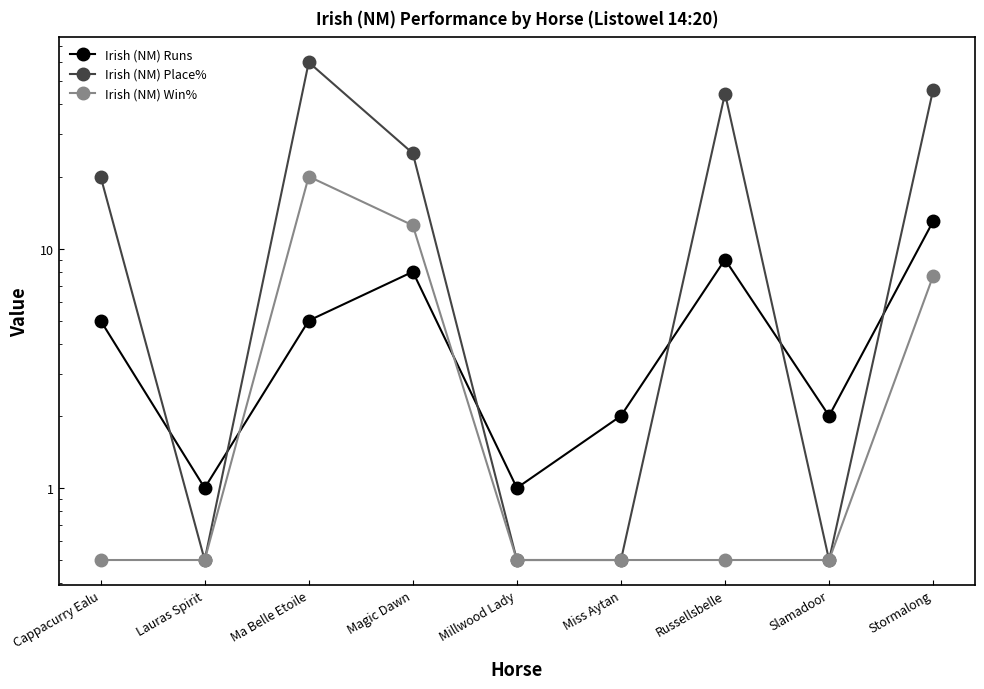

What is the sum of the Irish (NM) Runs values at Millwood Lady and Lauras Spirit?

2.0